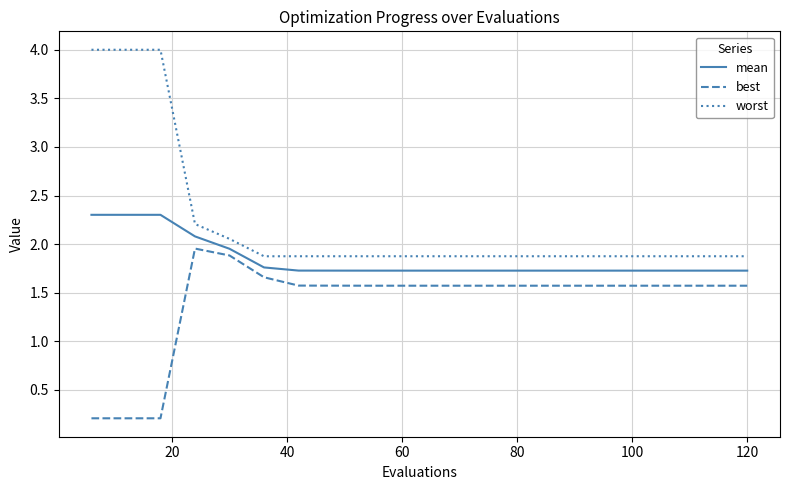

True or false: best and worst intersect in this chart.

False